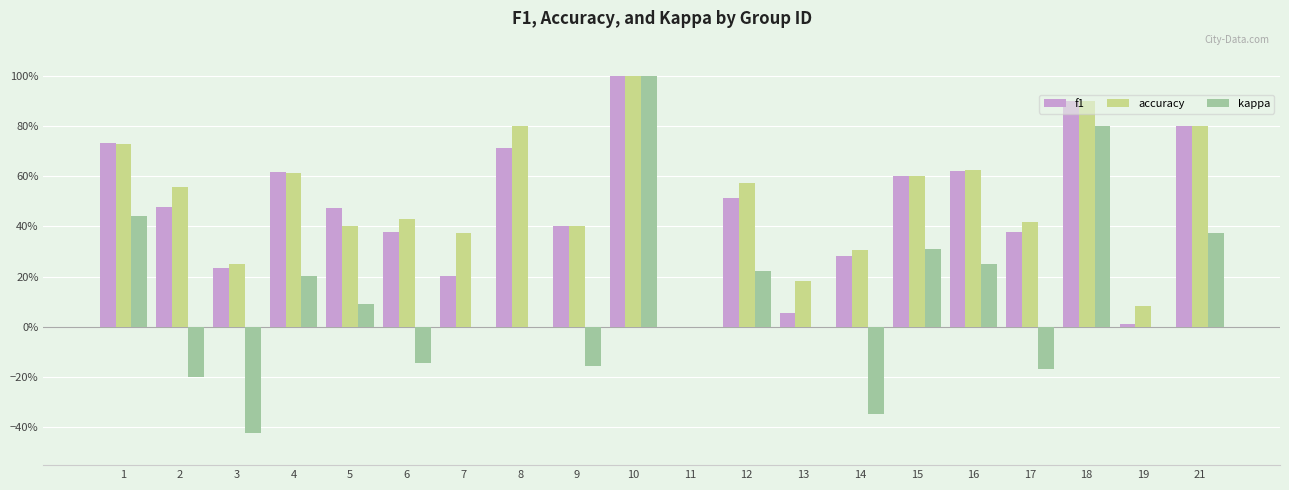

At which label does kappa reach its peak?

10